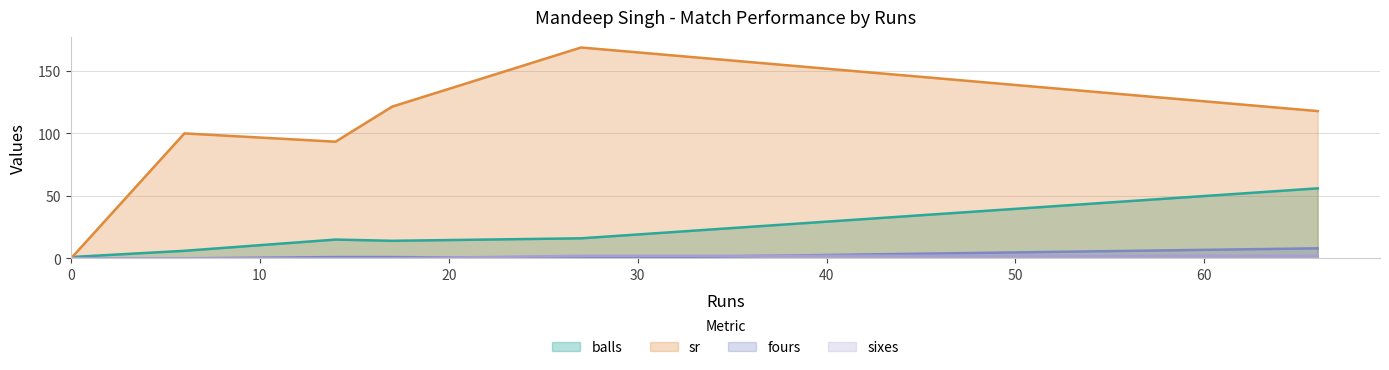

Which series has the largest total across all categories?

sr